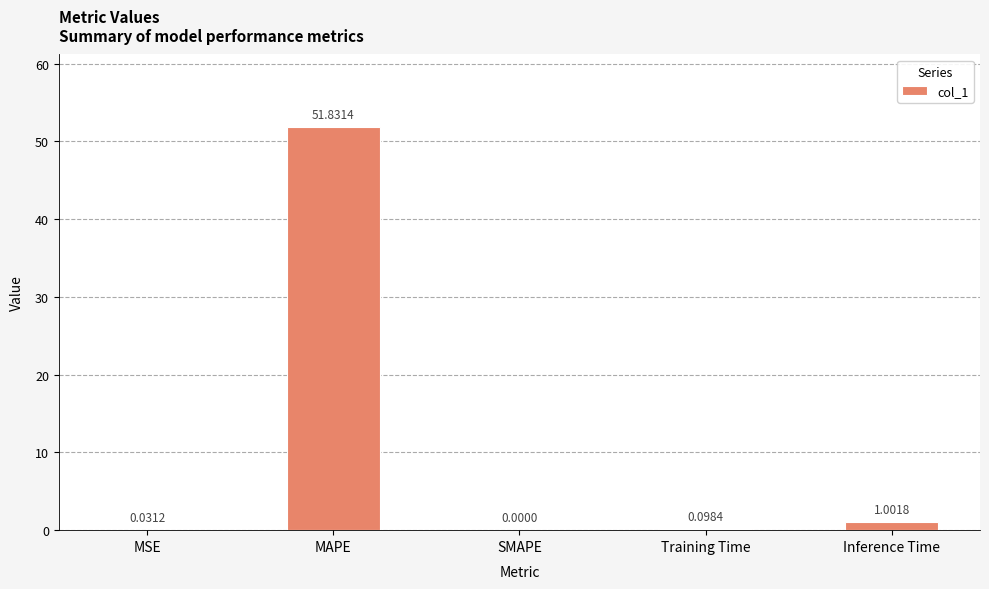

Which category has the highest value across all series?

MAPE